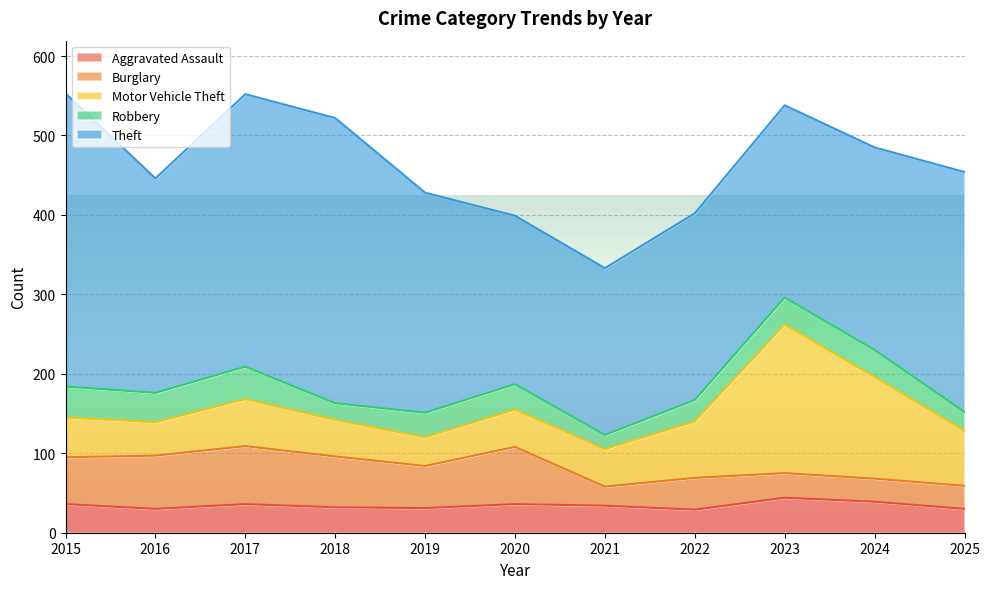

What is the value of the Aggravated Assault point at the 4th from the left?

32